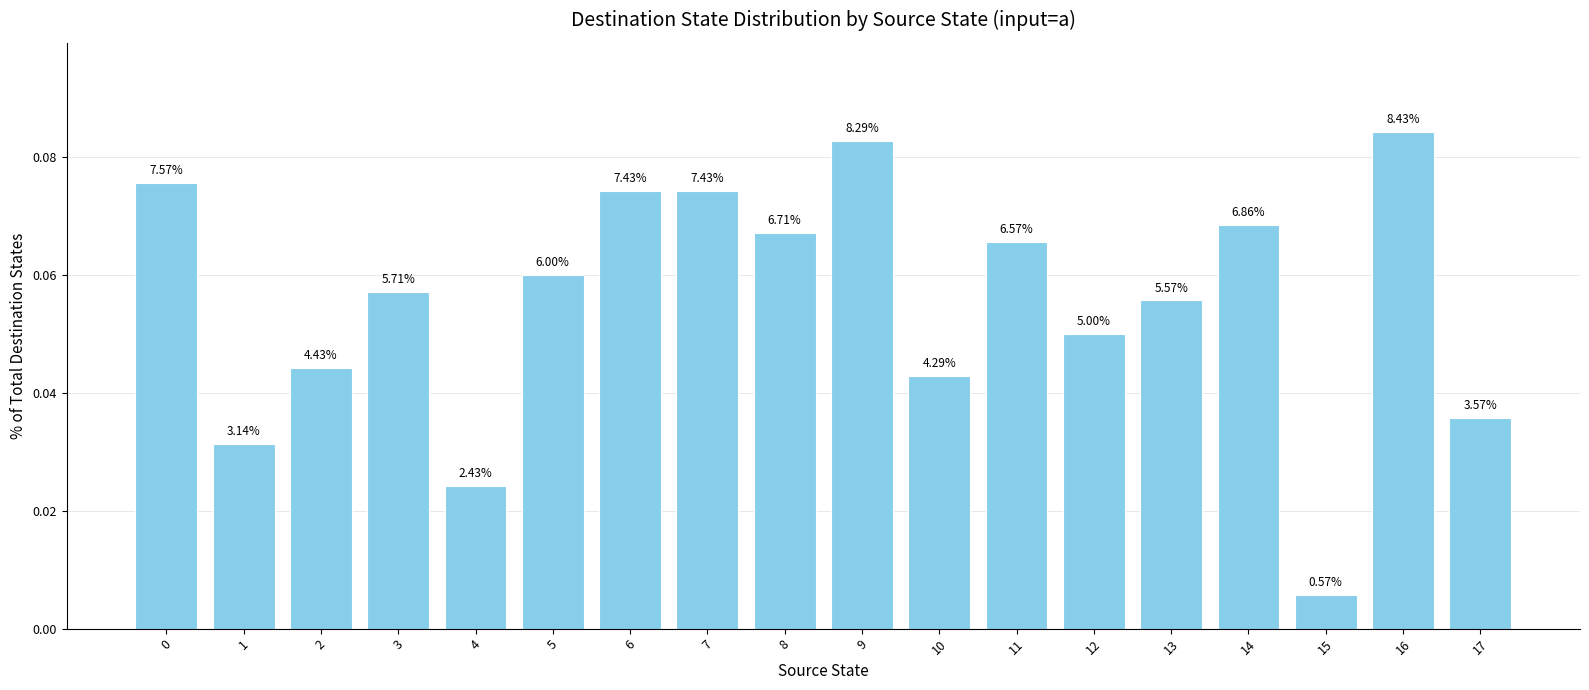

Are the bars grouped side by side (vs. stacked)?

No